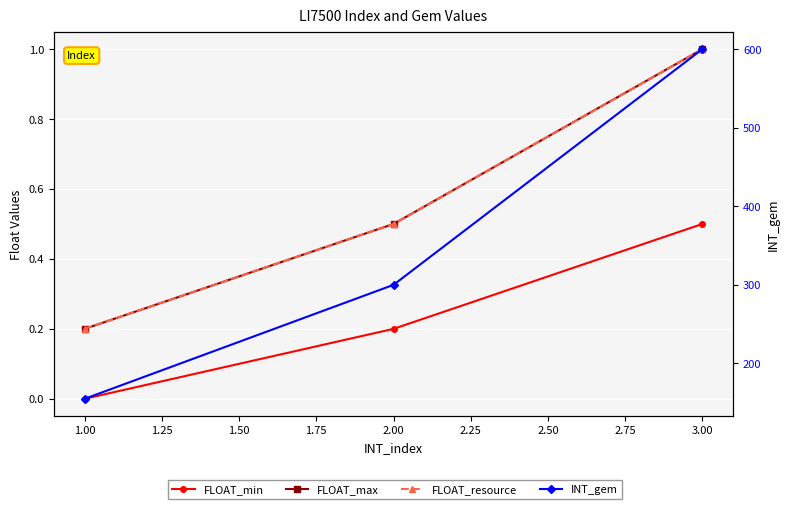

Rank the series at 1.00 from lowest to highest value.

FLOAT_min, FLOAT_max, FLOAT_resource, INT_gem